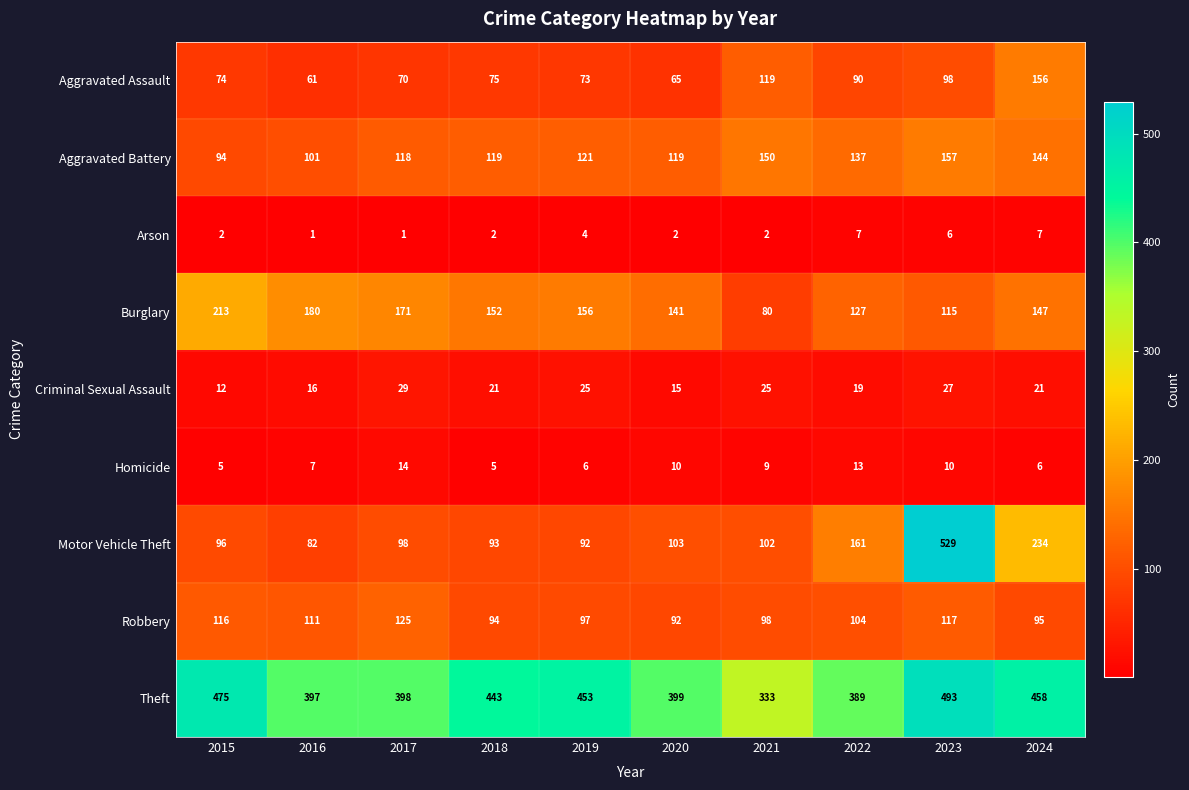

The value of Motor Vehicle Theft at 2017 is 42. True or false?

False